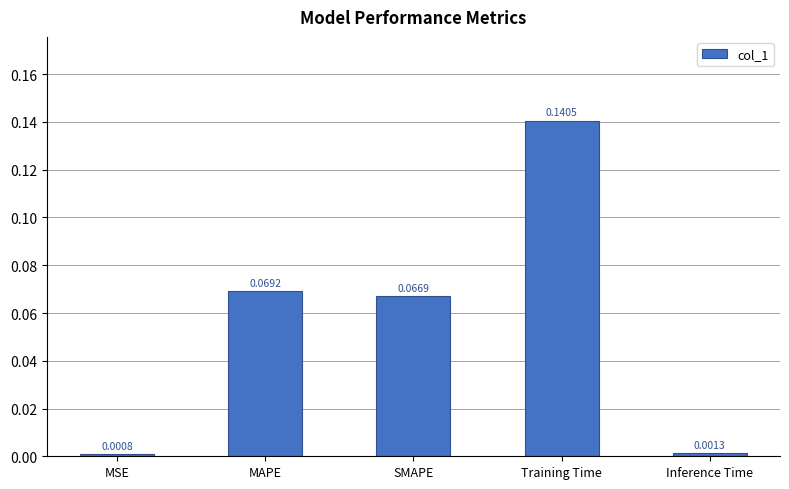

What is the label of the 1st bar from the right?

Inference Time